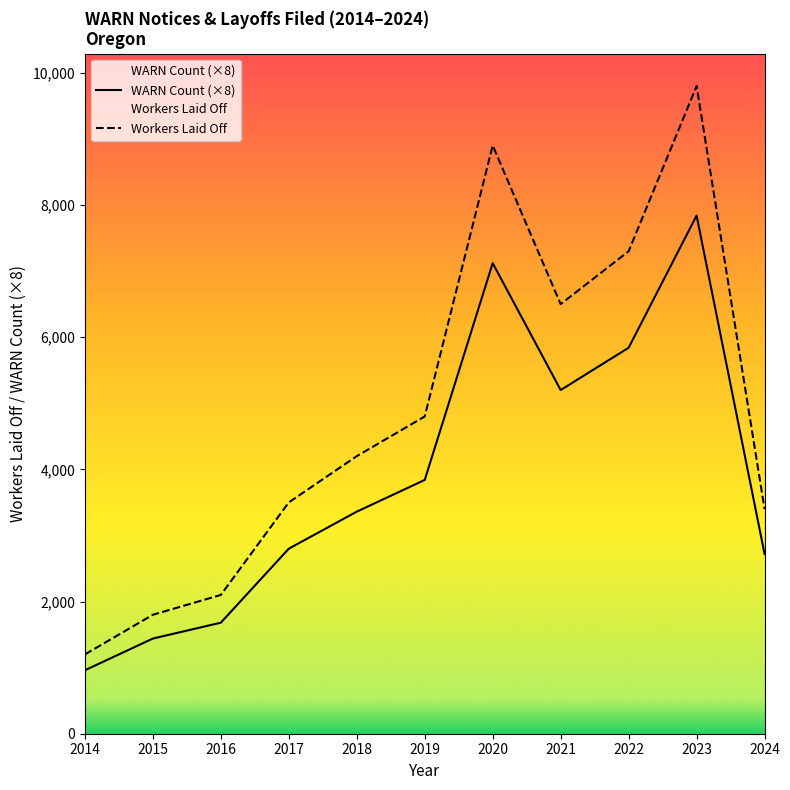

True or false: Workers Laid Off has a value of 6264 at 2018.

False